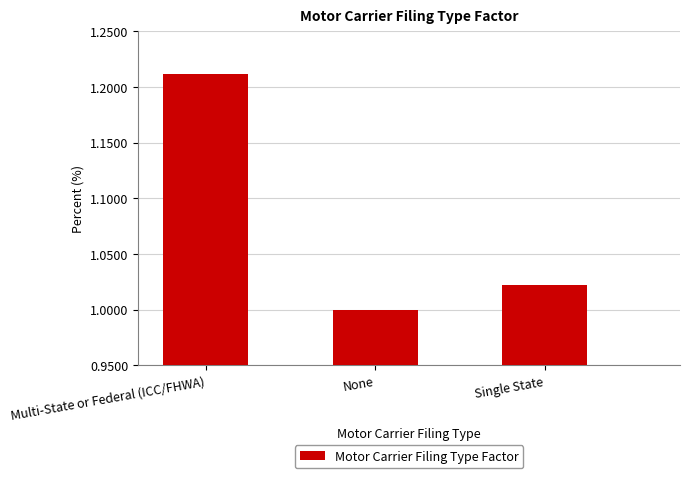

Count the values in the range 1 to 2.

3